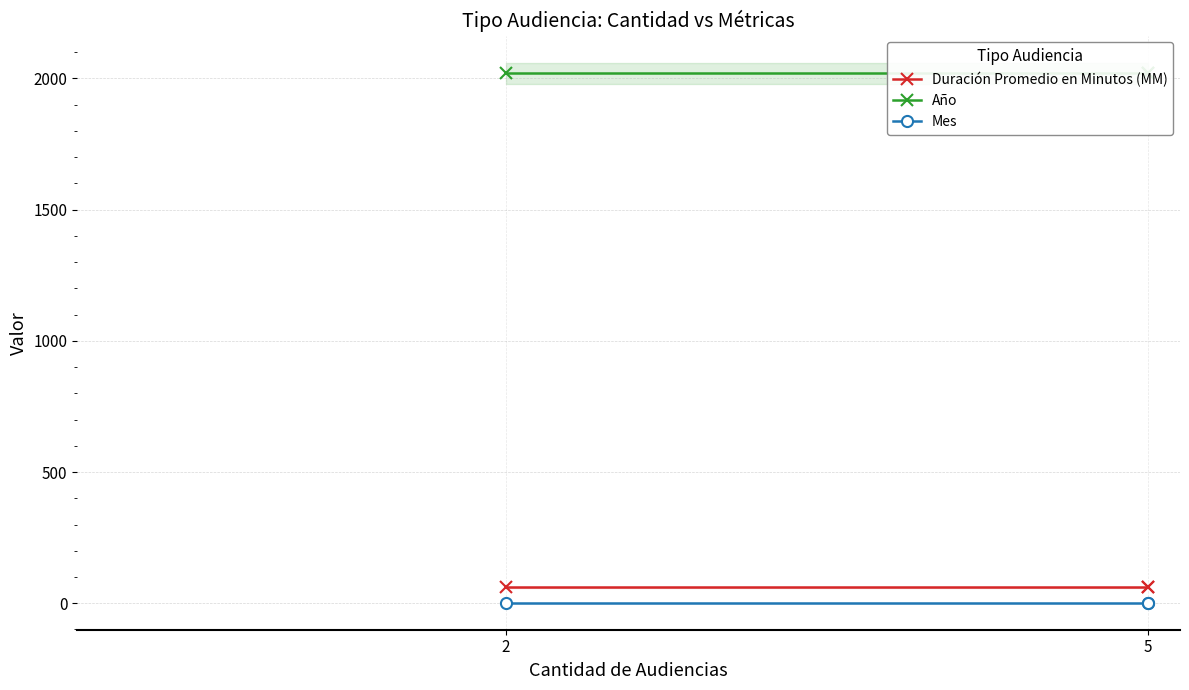

What is the sum of the Año values at 2 and 5?

4040